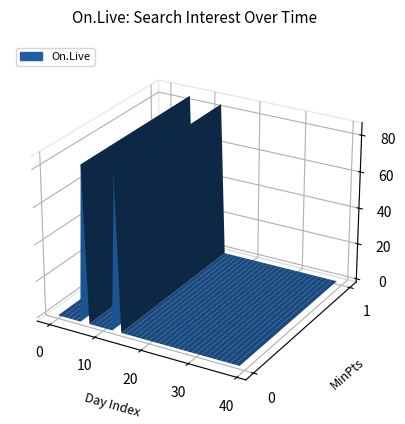

Reading left to right, list all the values displayed in this chart.

0	0	0	0	0	0	85	0	0	0	0	0	0	84	0	0	0	0	0	0	0	0	0	0	0	0	0	0	0	0	0	0	0	0	0	0	0	0	0	0